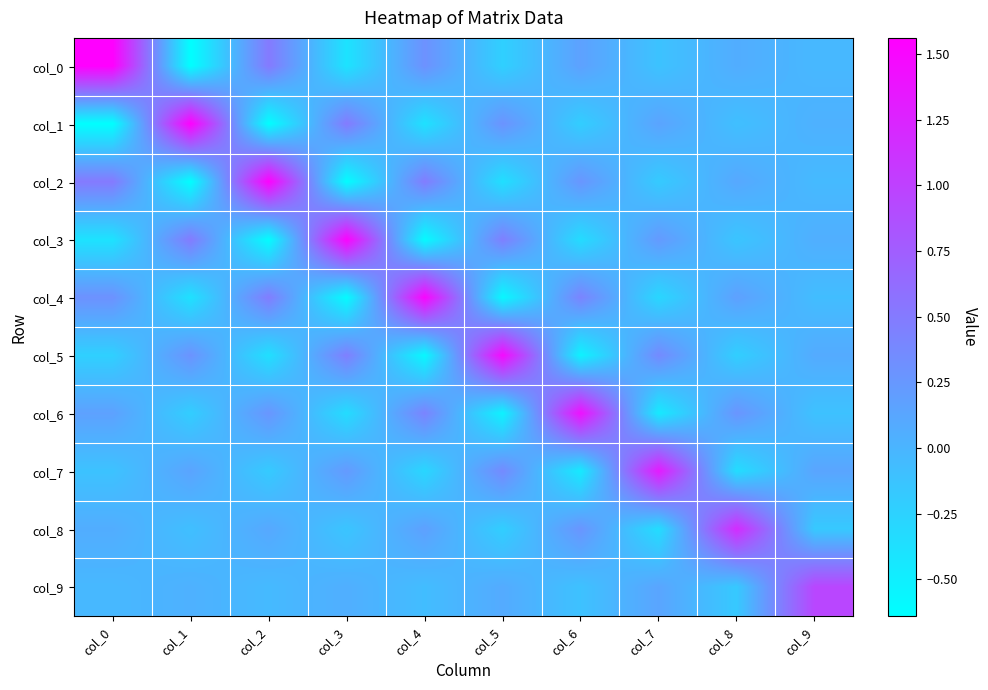

What is the total value across all series at col_8?

0.9